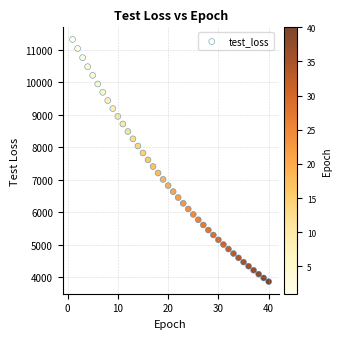

What is the range of X values (max minus min)?

39.0